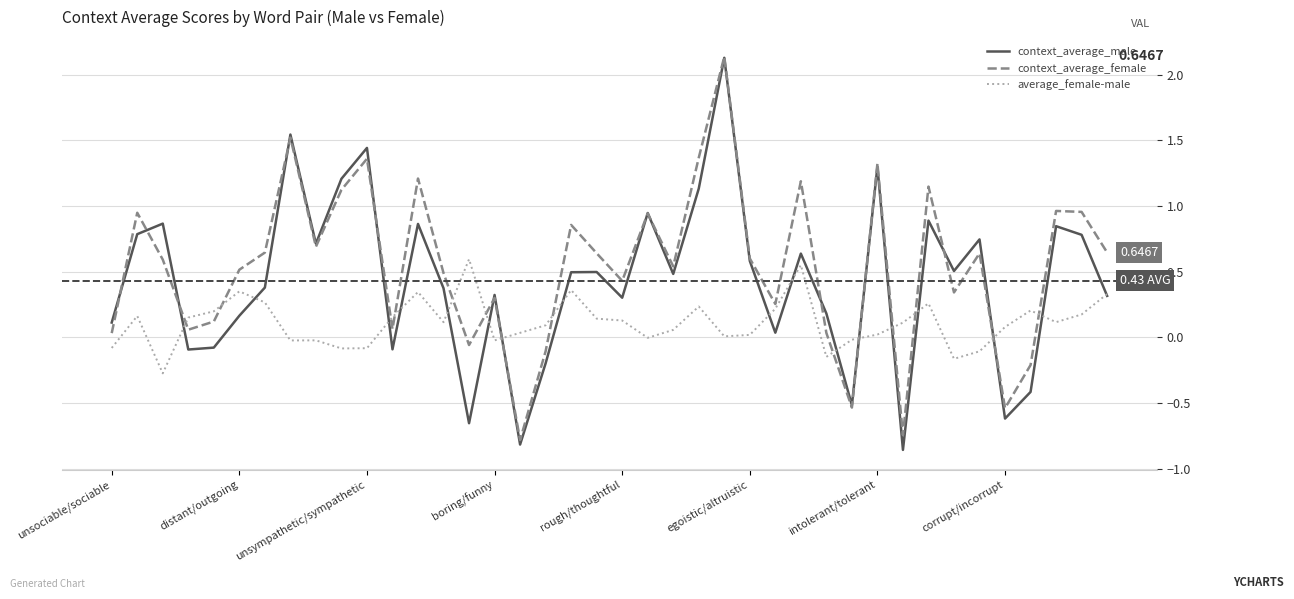

Which series ends up on top after the final intersection of average_female-male and context_average_female?

context_average_female